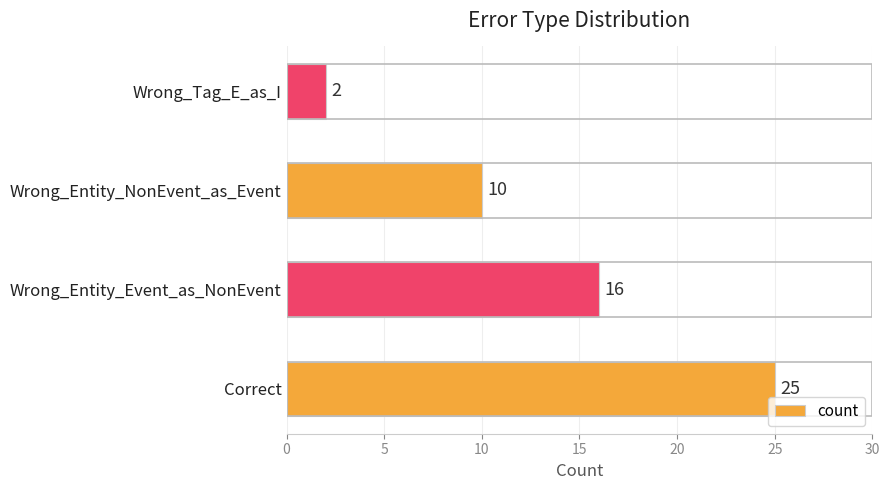

True or false: the data shows 15 at Wrong_Entity_NonEvent_as_Event.

False